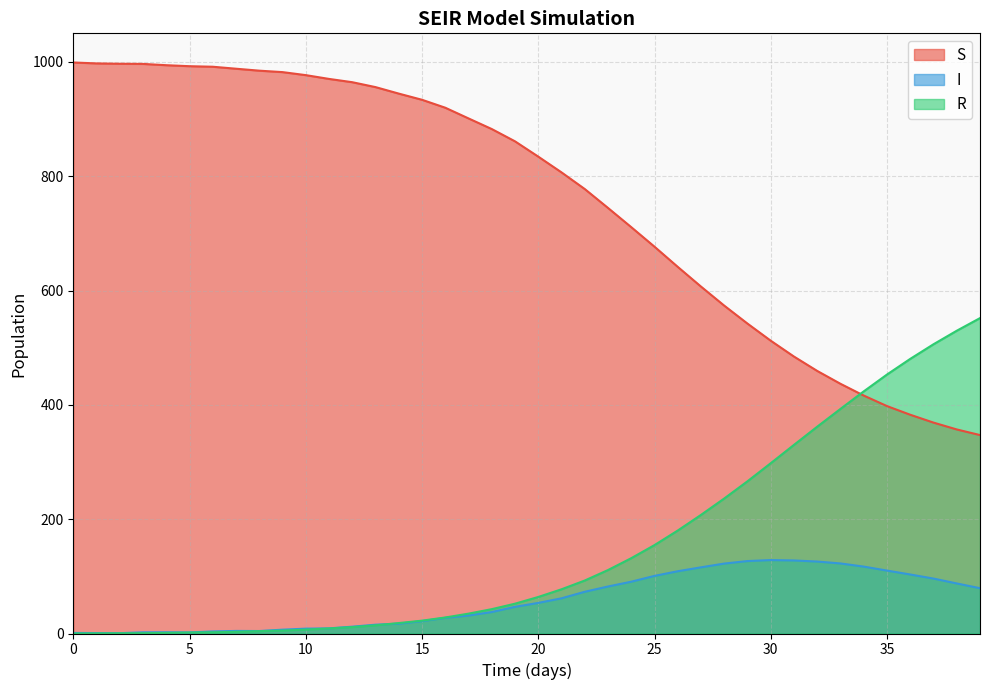

What value does the R series have at 7?

3.0